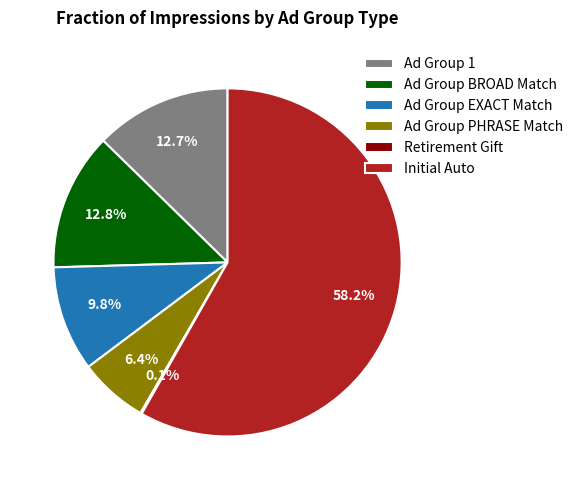

Which category accounts for the majority?

Initial Auto